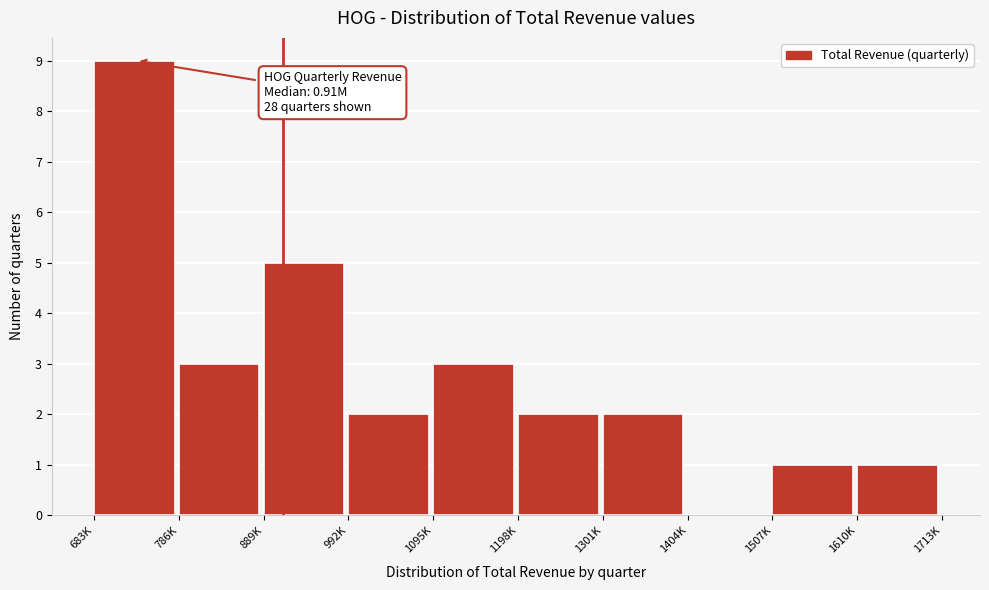

Reading right to left, extract all data points from this chart.

1610K=1	1507K=1	1404K=0	1301K=2	1198K=2	1095K=3	992K=2	889K=5	786K=3	683K=9